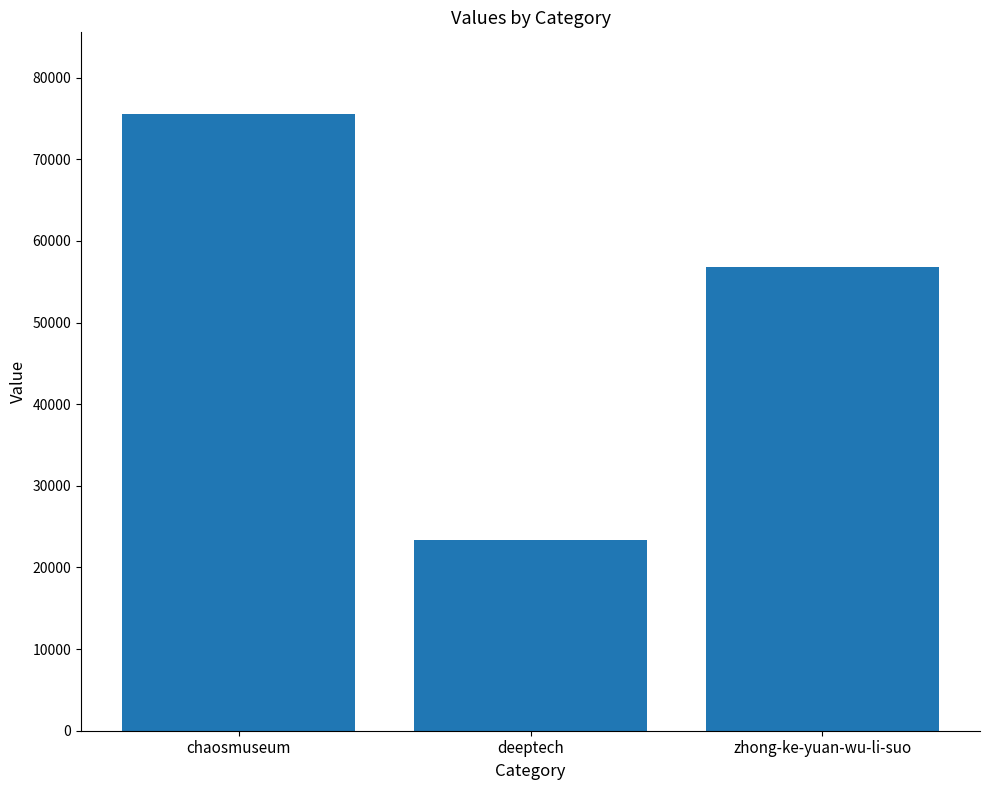

How many data points does each series have?

3